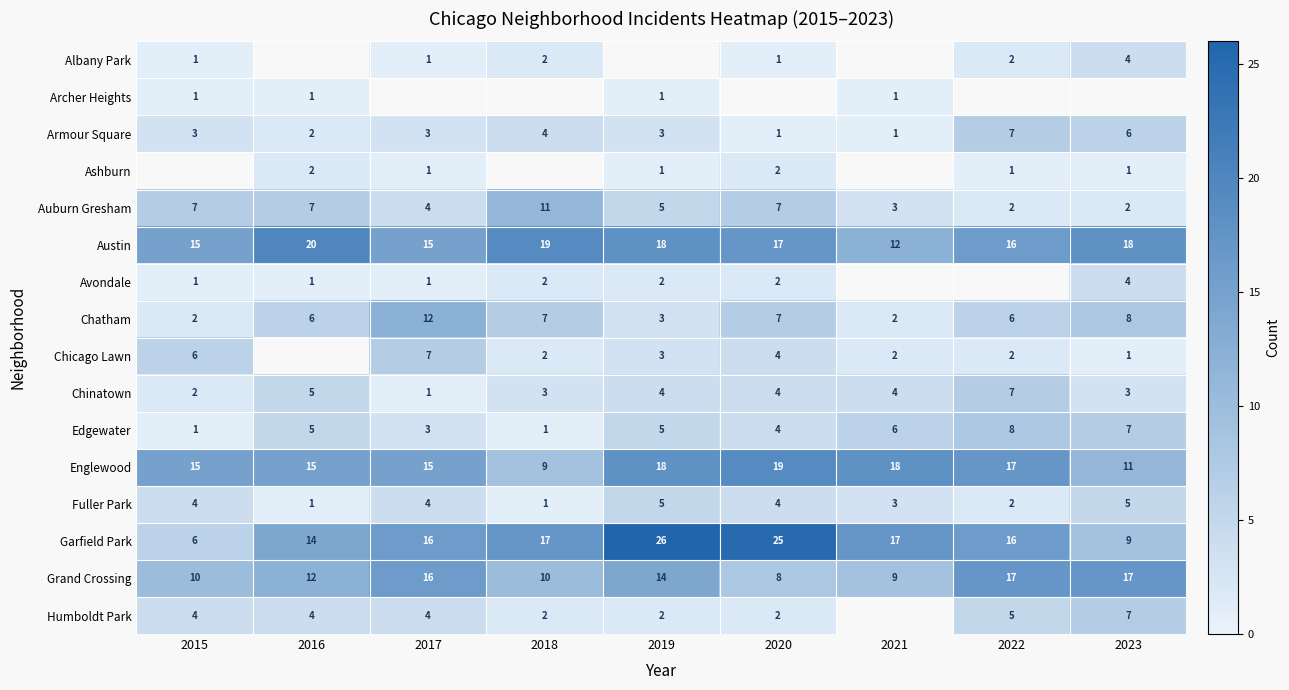

What is the sum of all Auburn Gresham values?

48